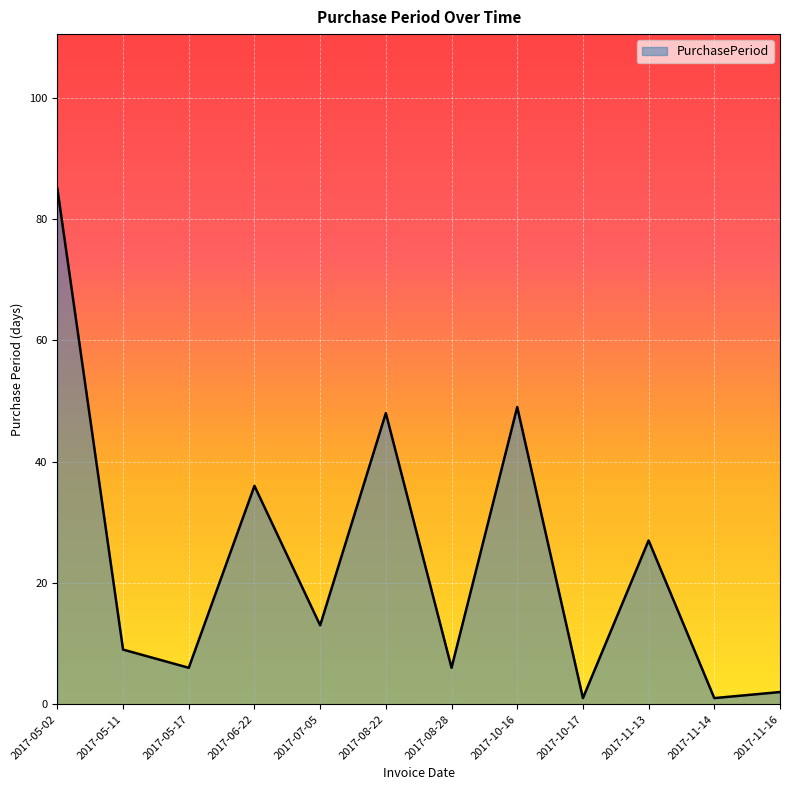

What is the difference between the maximum and minimum values?

84